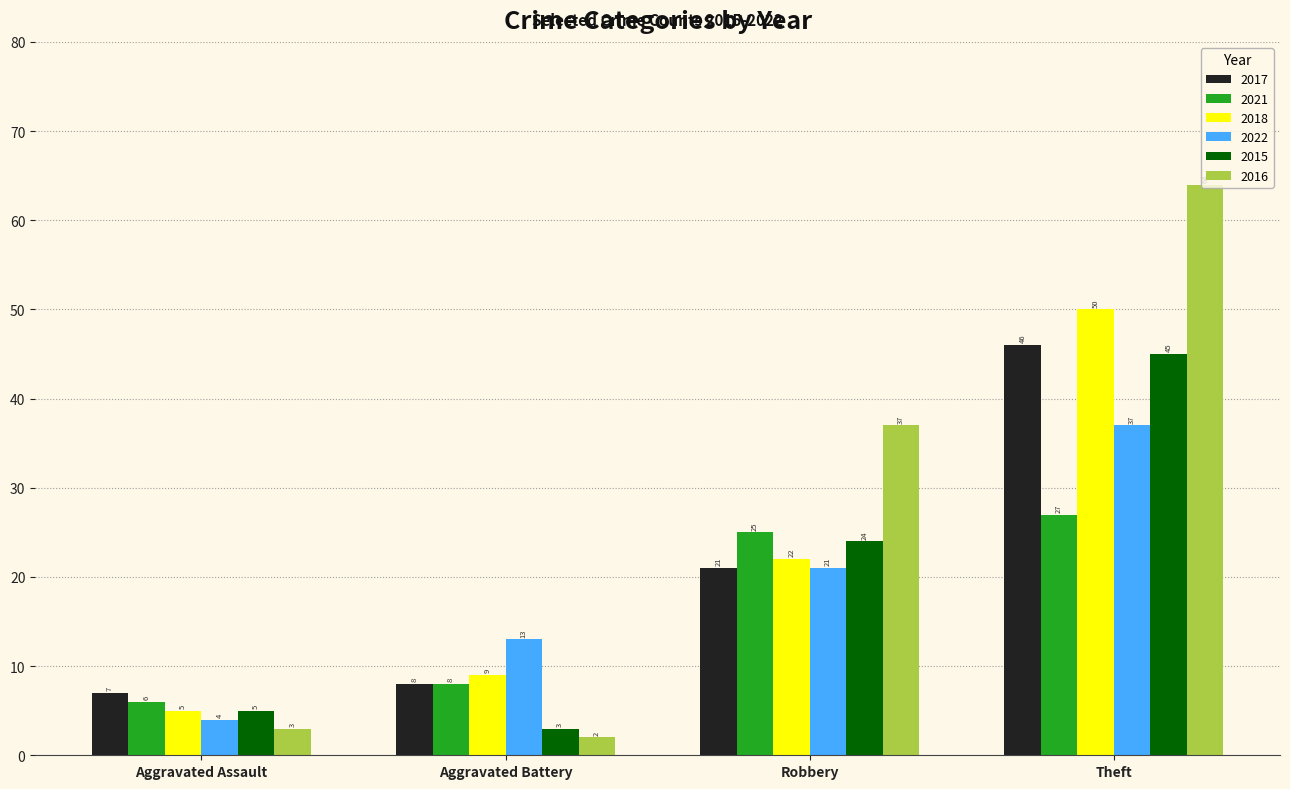

At which category is the sum across all series the highest?

Theft